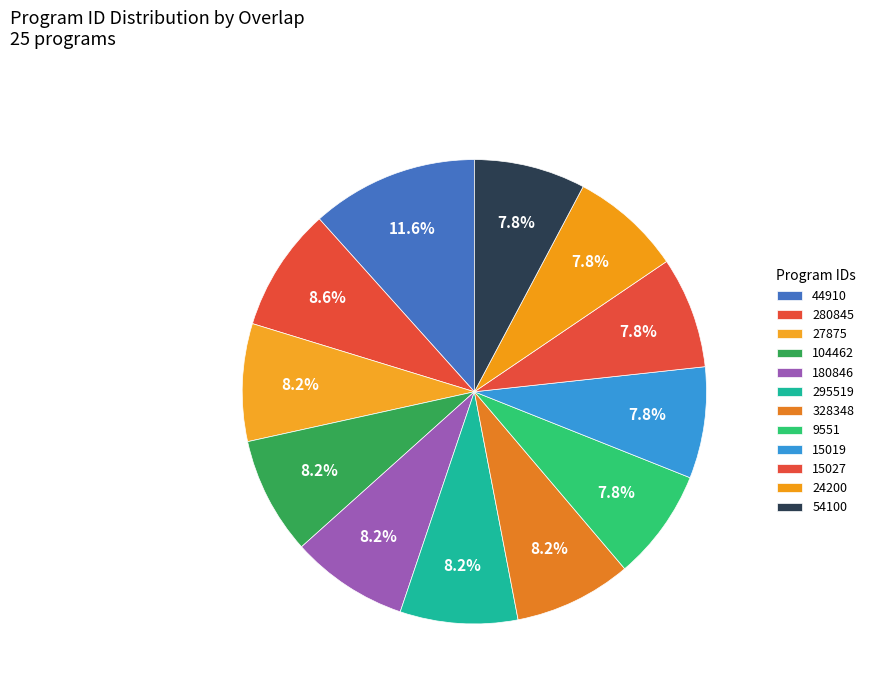

Between 104462 and 44910, which is larger?

44910